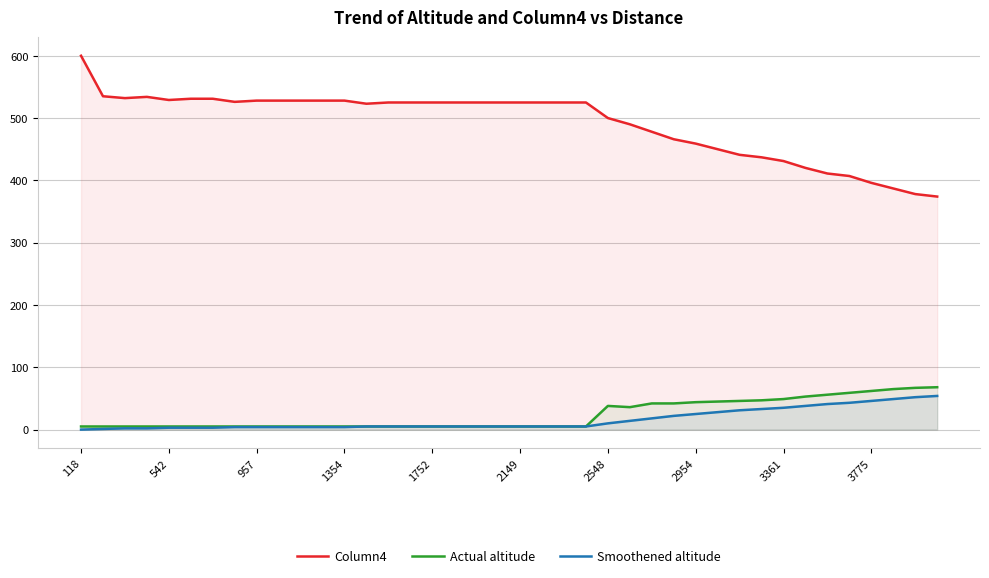

What is the value of the Actual altitude point at the 33rd from the left?

49